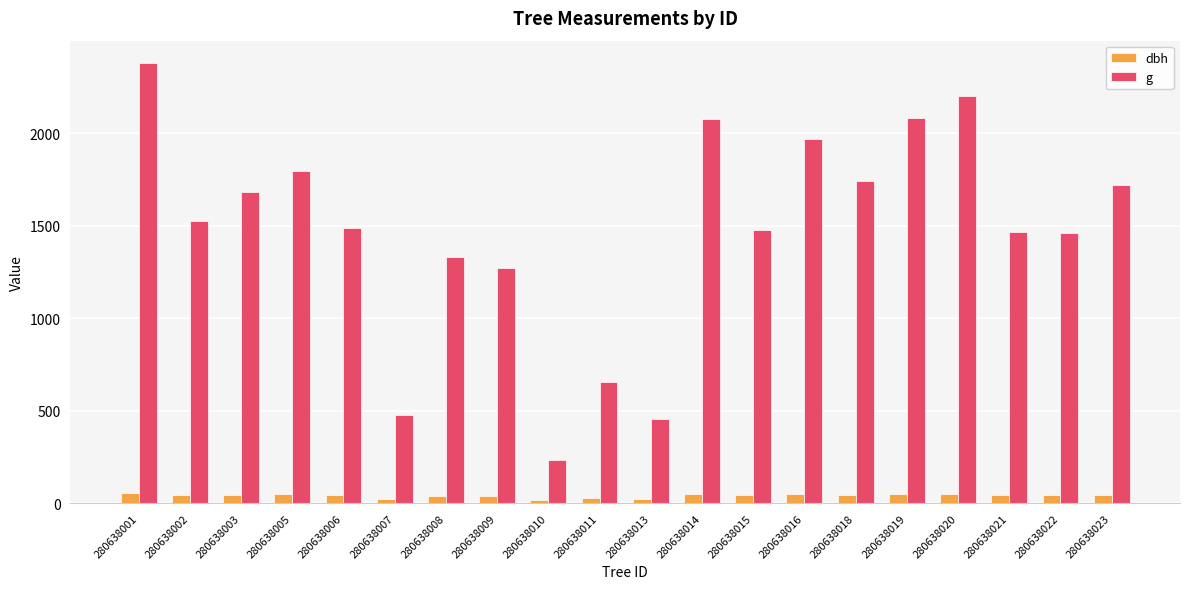

The value of dbh at 280638011 is 28.9. True or false?

True